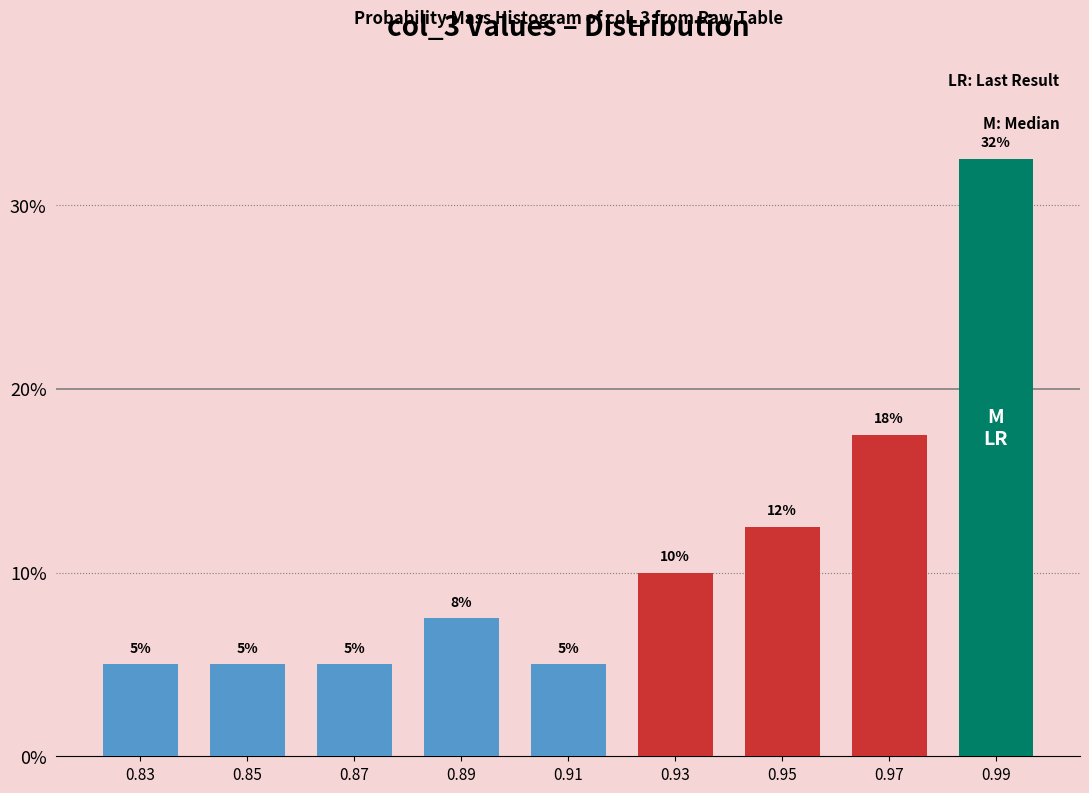

What is the change in value from 0.83 to 0.93?

+5.0